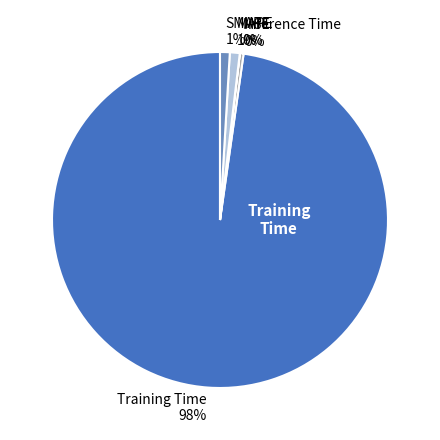

Is Training Time the majority of the pie?

Yes